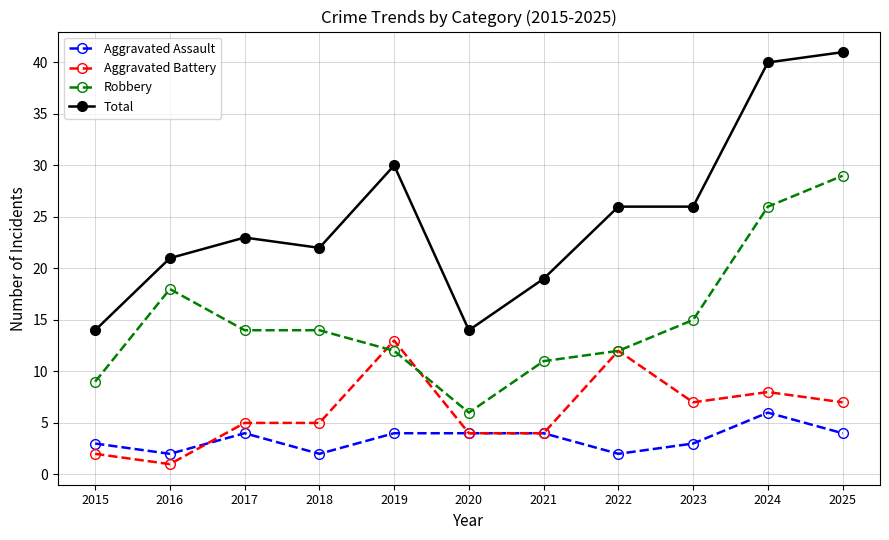

What is the sum of the Aggravated Battery values at 2022 and 2017?

17